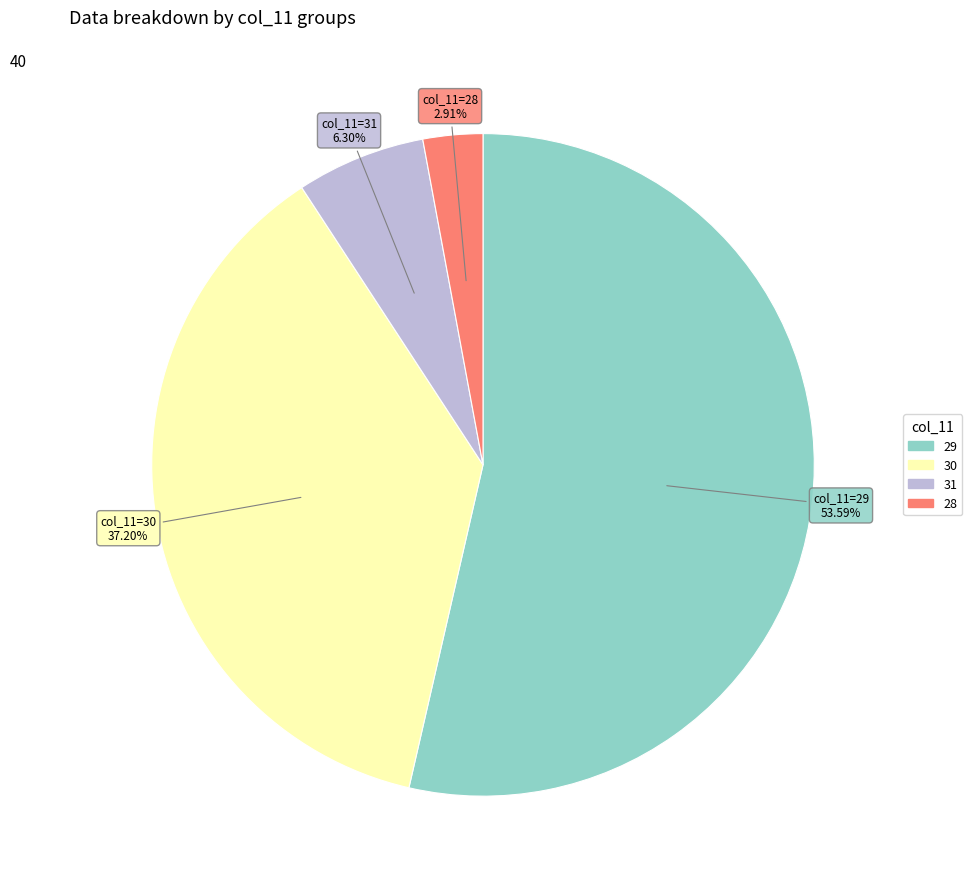

How many slices are in this pie chart?

4